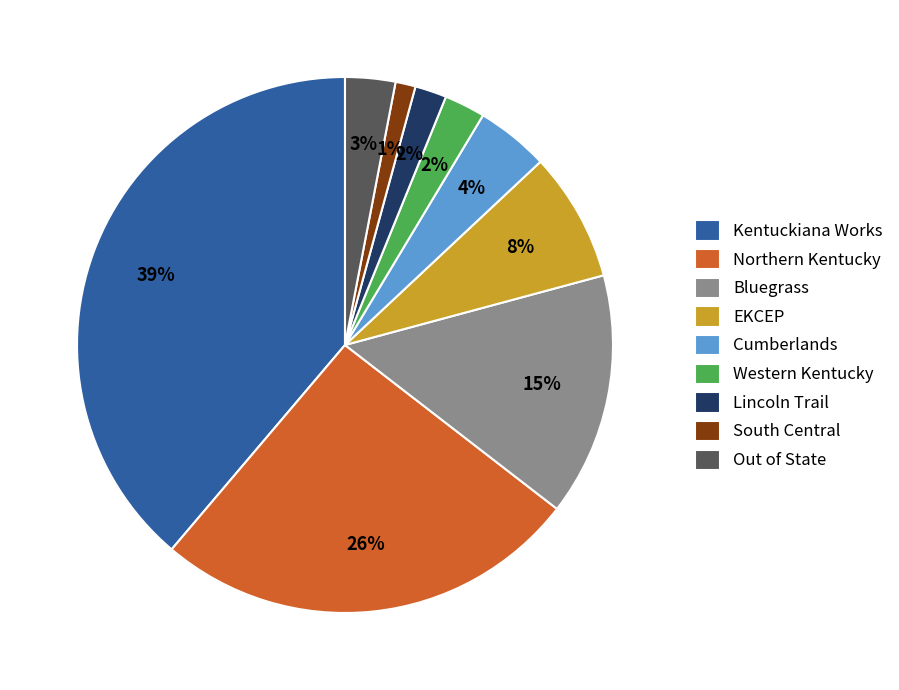

What is the smallest slice in the pie chart?

South Central